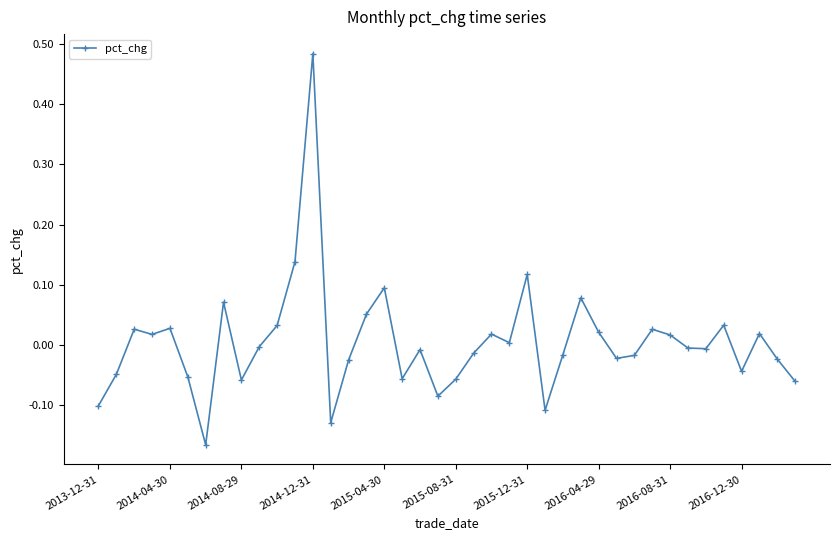

True or false: there are more than 2 points higher than both neighbors.

True